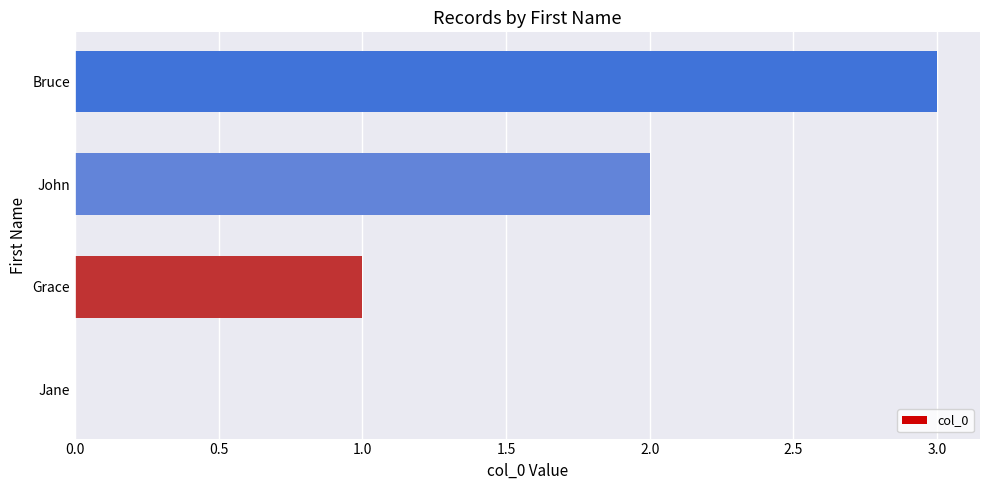

What is the sum of the values at John and Bruce?

5